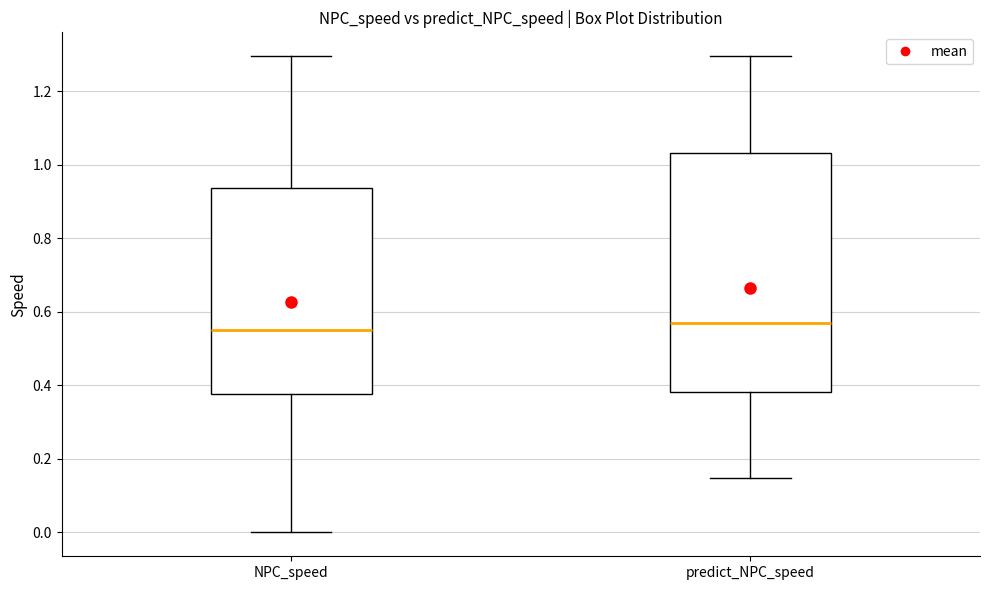

Which box is the tallest, from its lower edge to its upper edge?

predict_NPC_speed